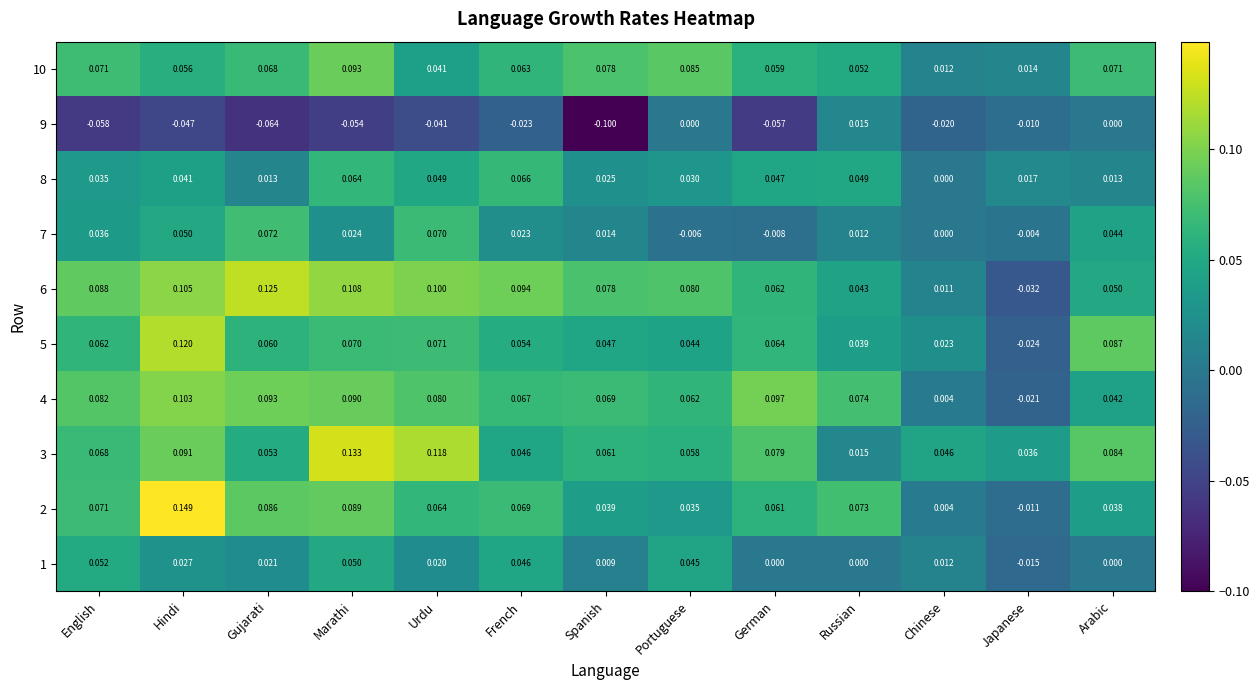

At which label does 5 first exceed 0?

English